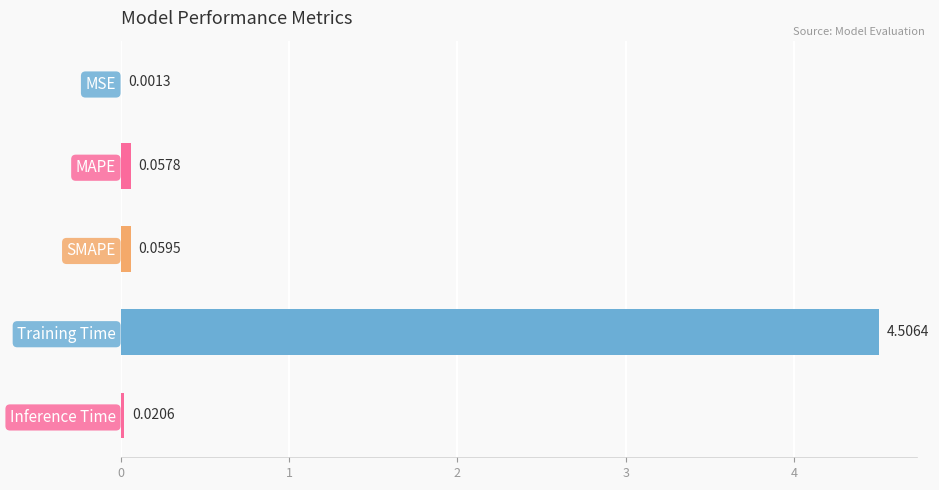

Which has a higher value, Training Time or MAPE?

Training Time